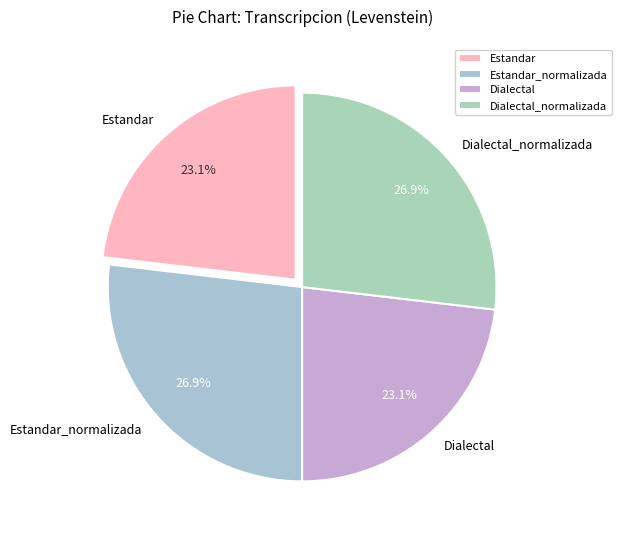

To the nearest percent, what is the combined percentage of Estandar_normalizada and Estandar?

50%